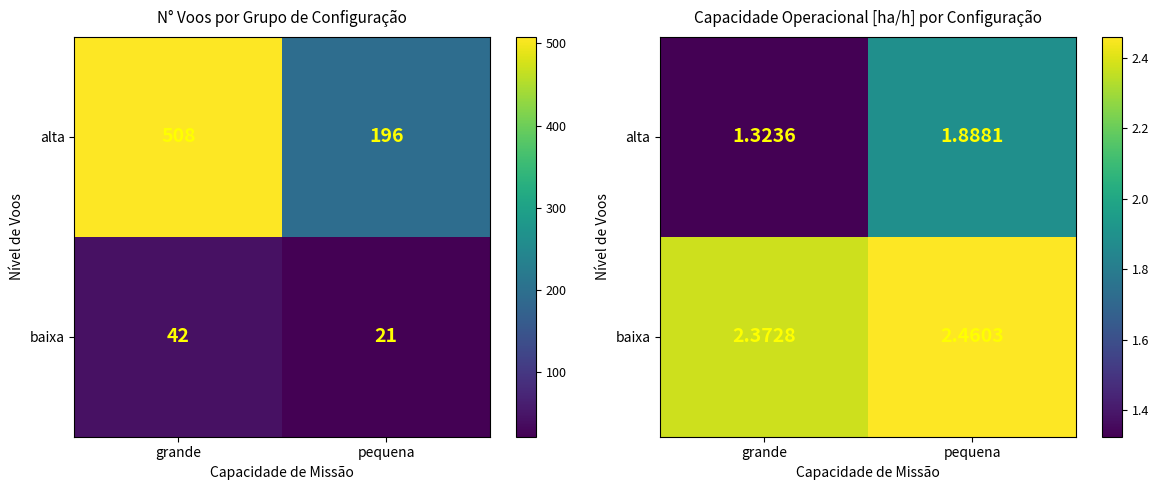

Rank the series by their average value, from highest to lowest.

baixa, alta